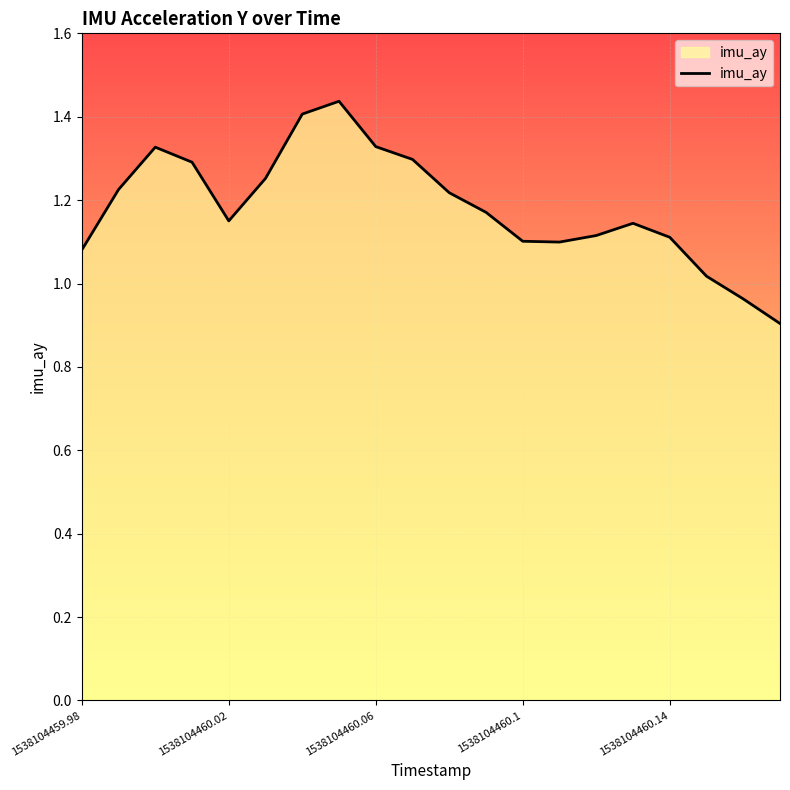

What is the minimum value shown in the chart?

0.9